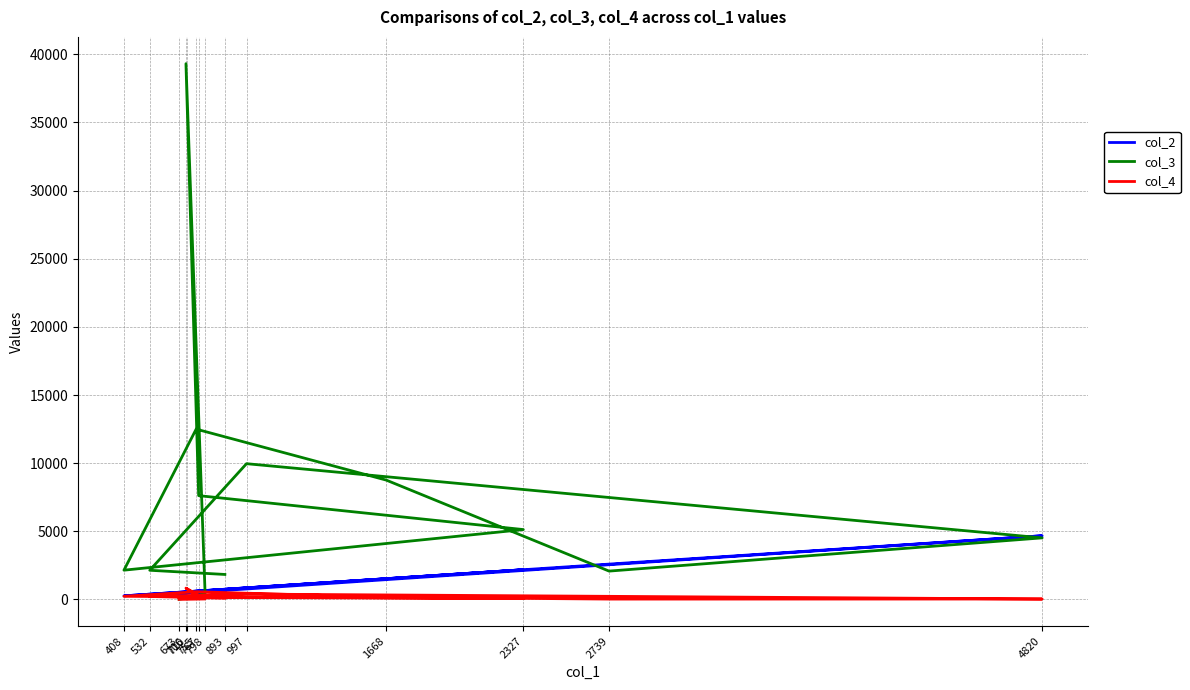

What is the value of the col_2 point at the 9th from the left?

1517.7